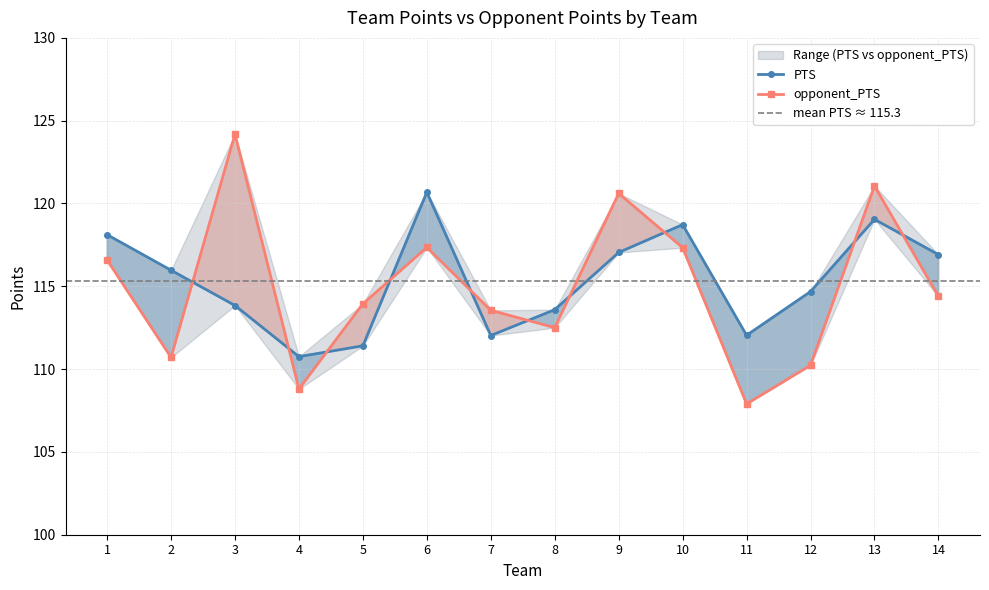

Where does the PTS series first go above 115?

1